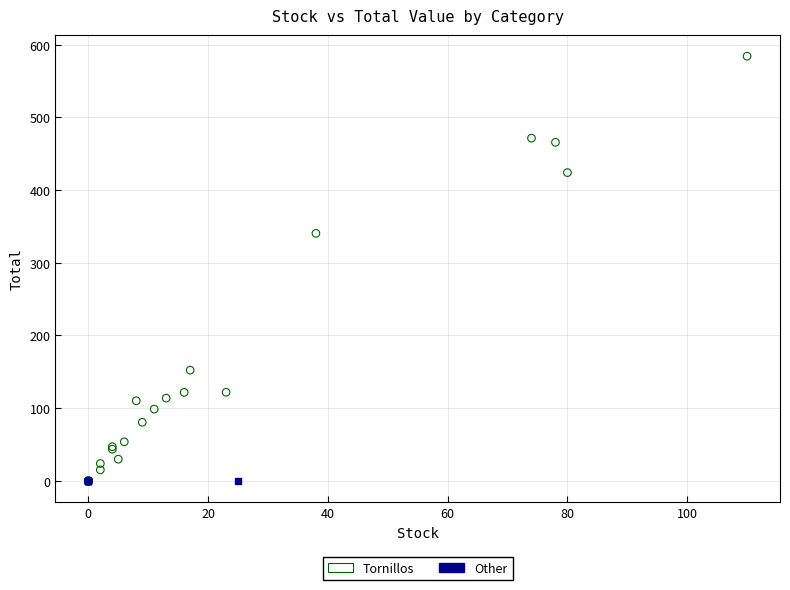

Which series contains the highest Y value?

Tornillos